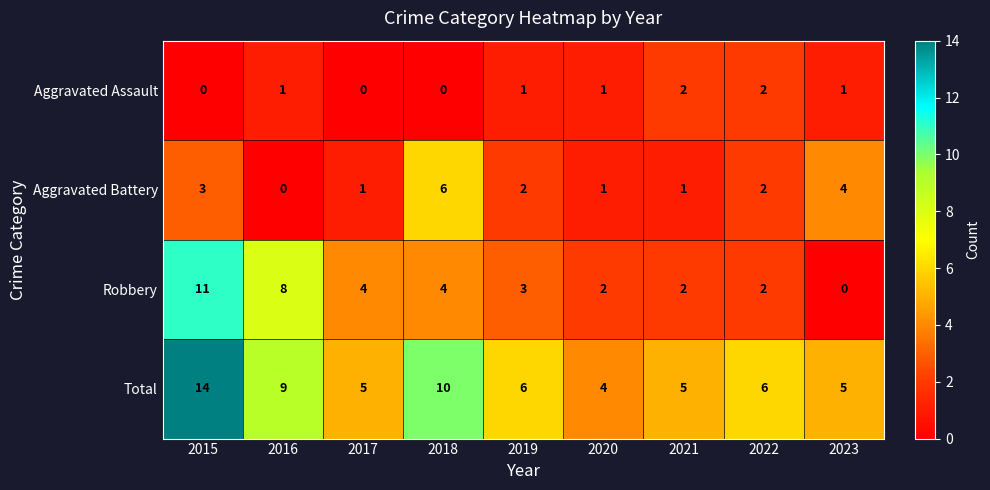

True or false: Robbery has a value of 2 at 2021.

True